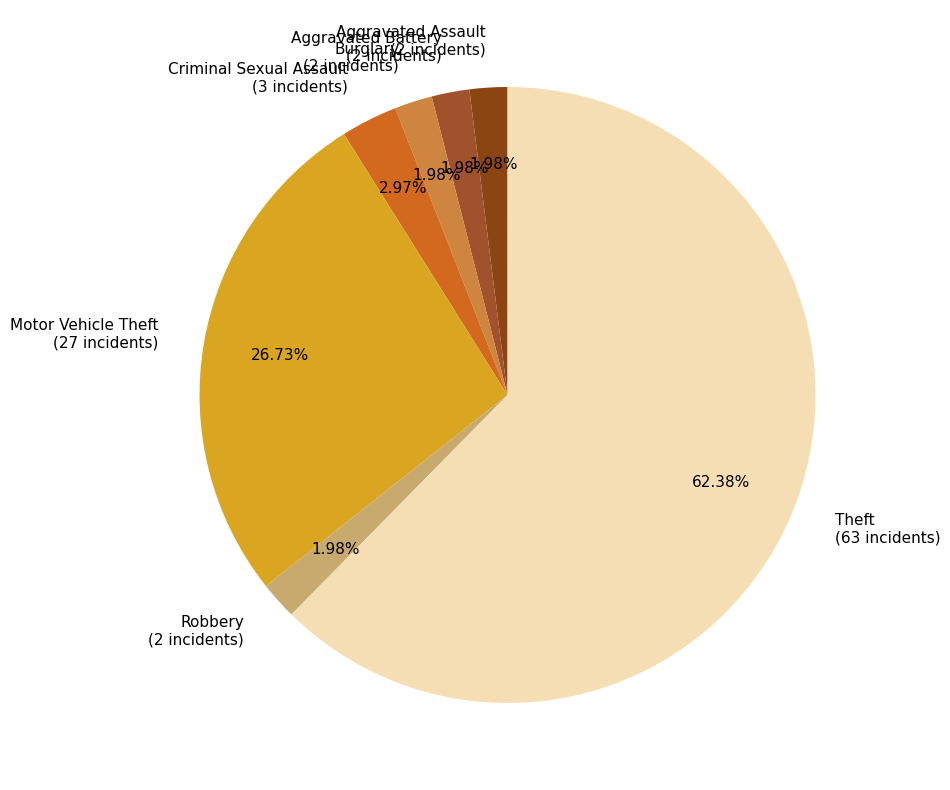

Is it true that Motor Vehicle Theft is 19% of the pie?

False